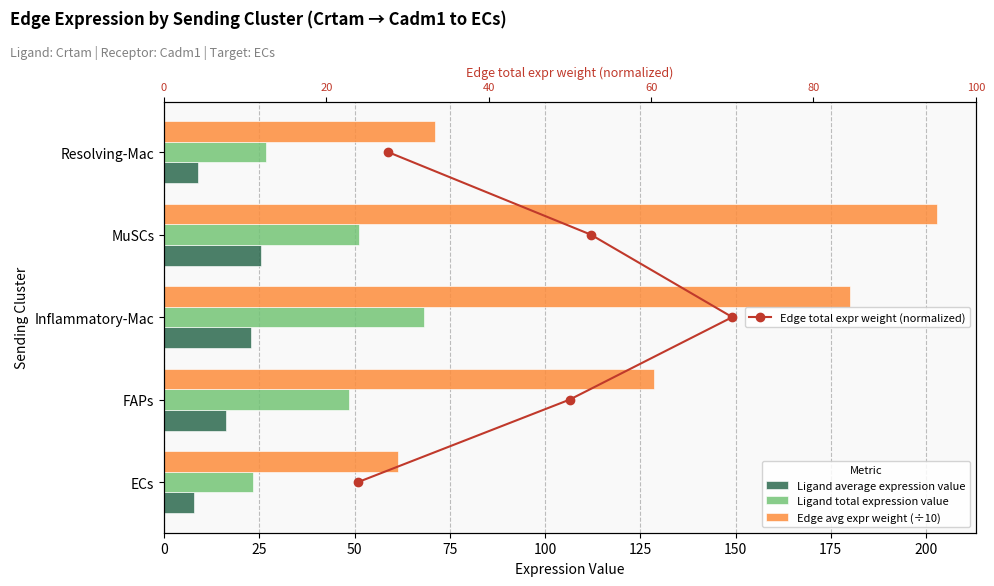

At 75, list the series in order from largest to smallest.

Edge avg expr weight (÷10), Ligand total expression value, Ligand average expression value, Edge total expr weight (normalized)